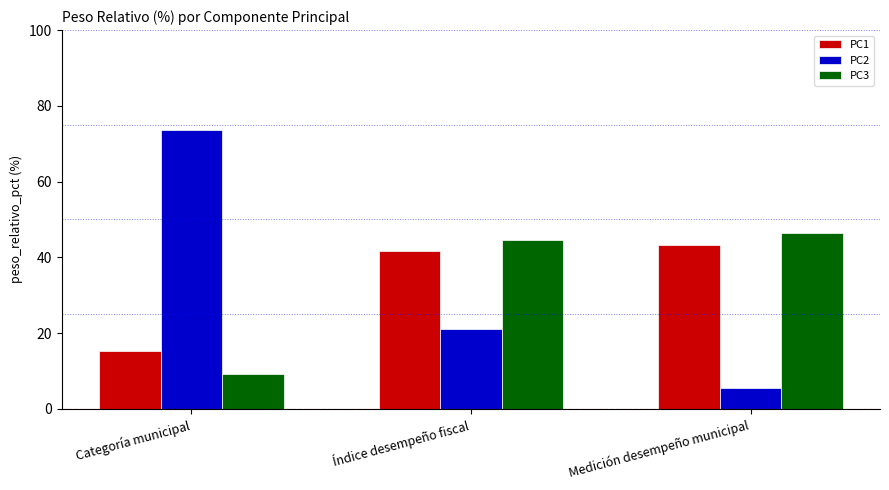

What is the value of the PC3 bar at the 3rd from the left?

46.3